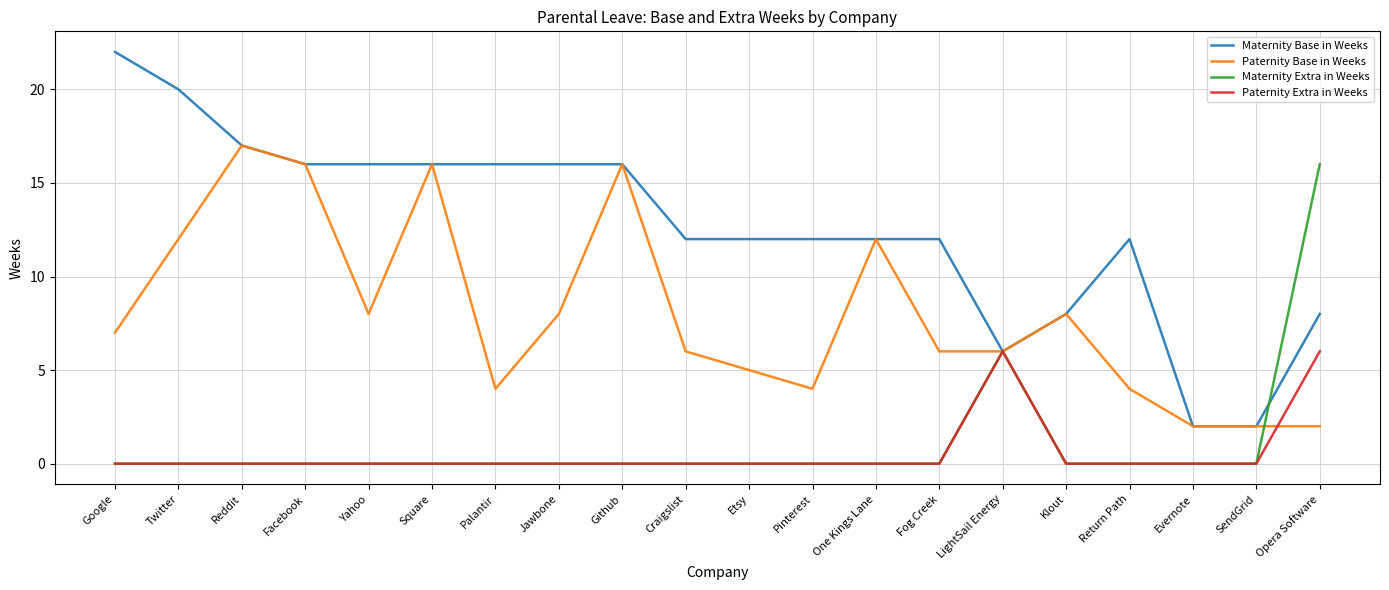

Is this an area chart (filled region under the line)?

No